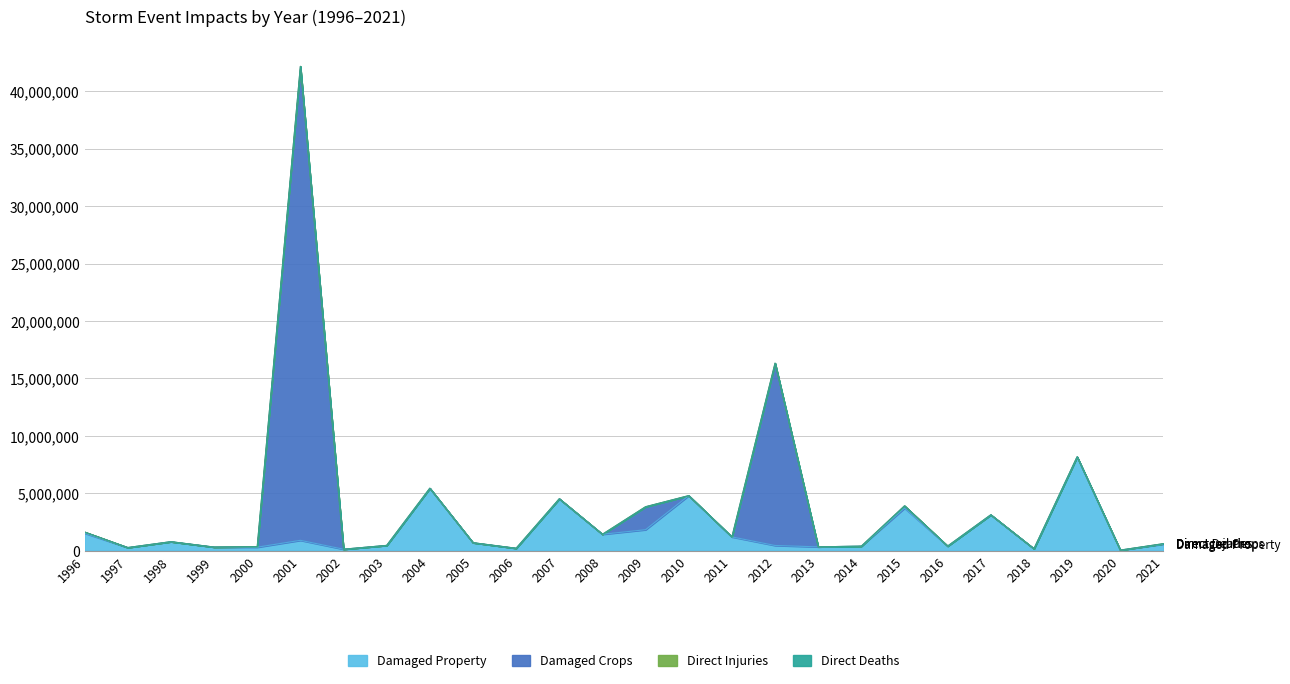

Which series ends up on top after the final intersection of Direct Deaths and Damaged Crops?

Damaged Crops